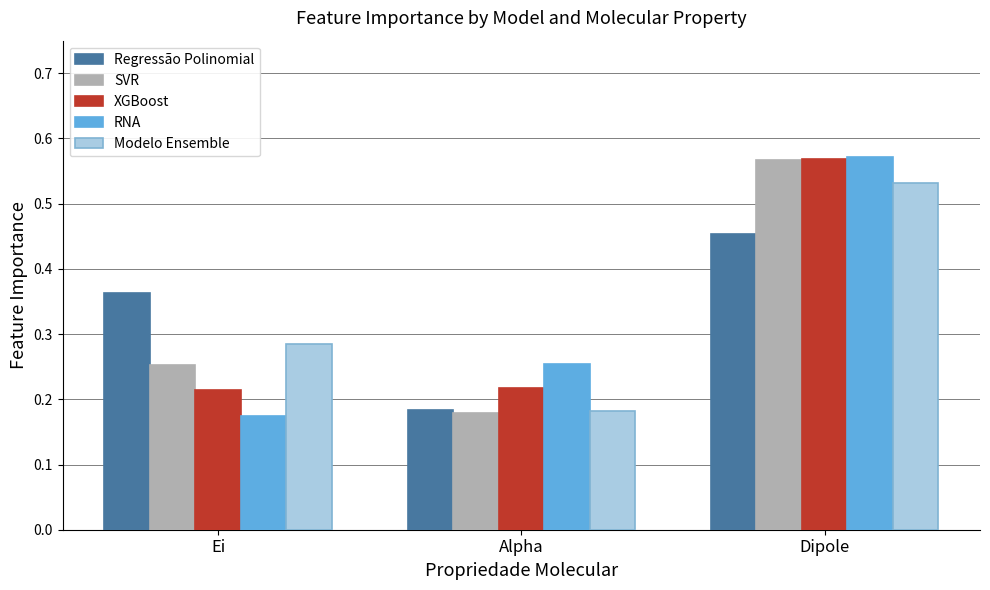

Is the value of RNA at Alpha greater than the value of Regressão Polinomial at Ei?

No